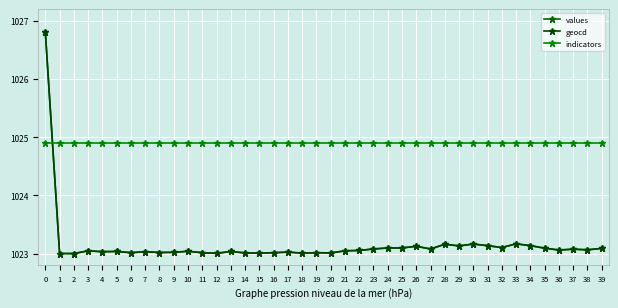

The value of geocd at 18 is 549.1. True or false?

False